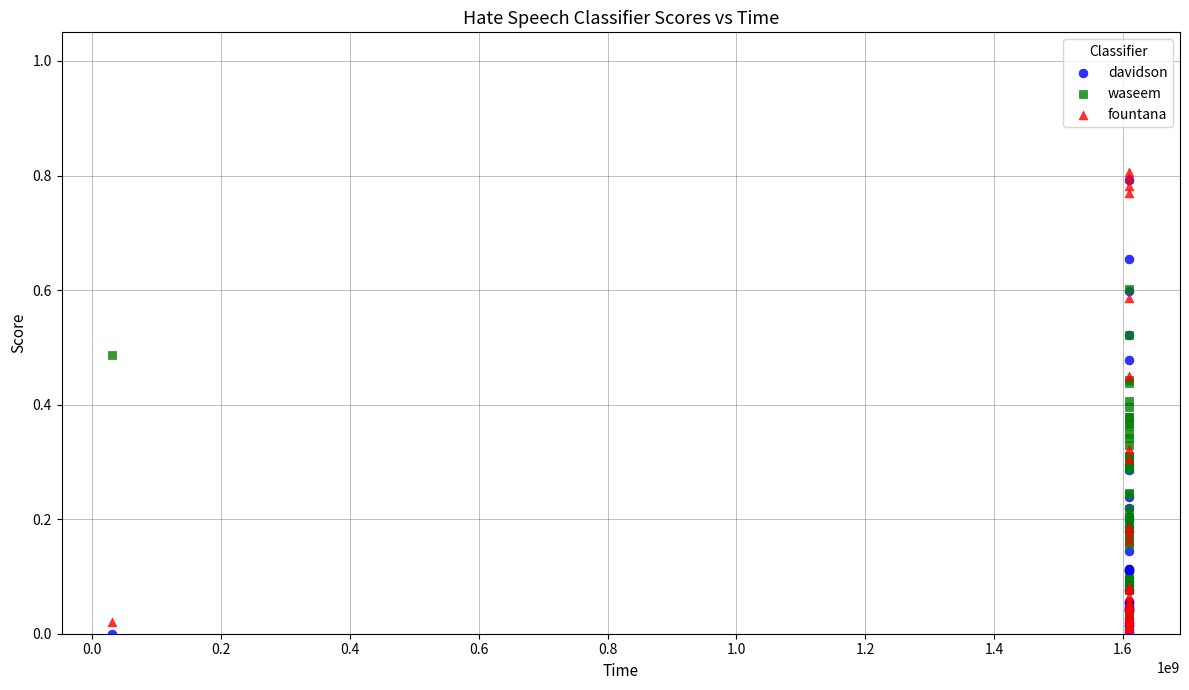

Which series reaches the minimum Y coordinate?

davidson